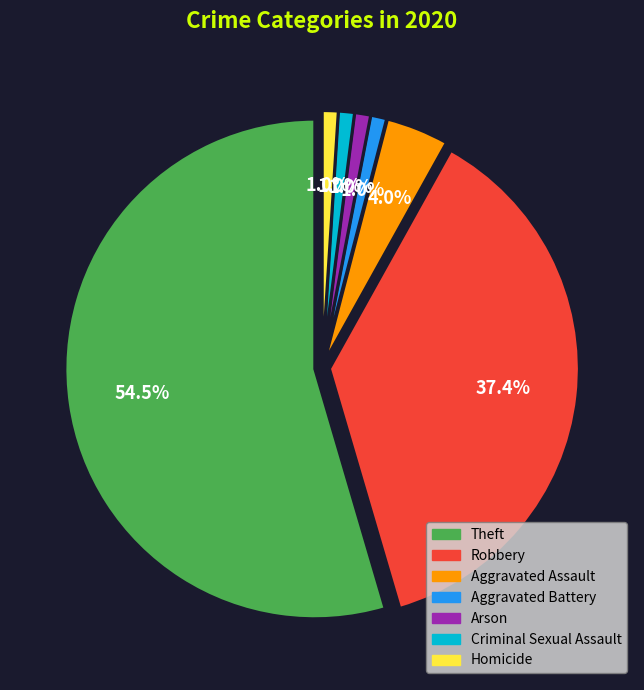

Which slice is the smallest?

Aggravated Battery